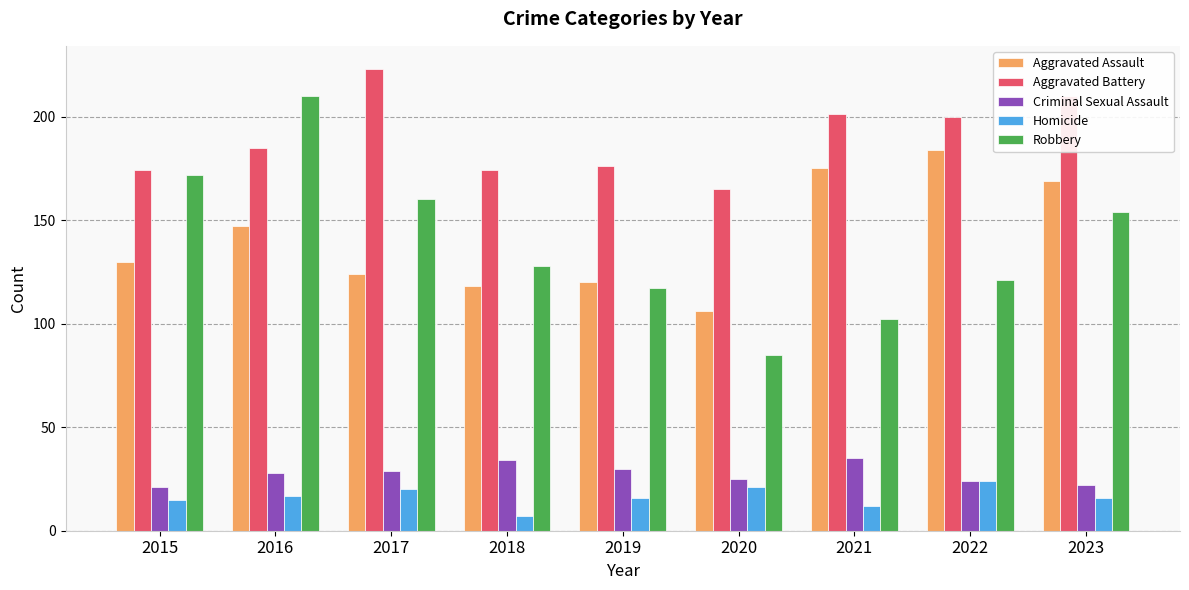

What is the difference between the Homicide values at 2019 and 2018?

9